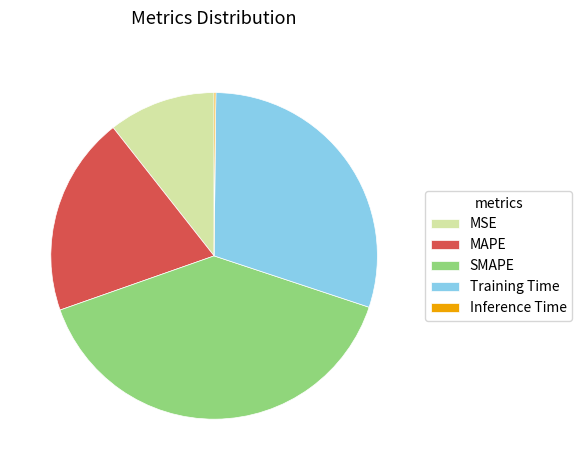

Which category has the biggest portion of the pie?

SMAPE